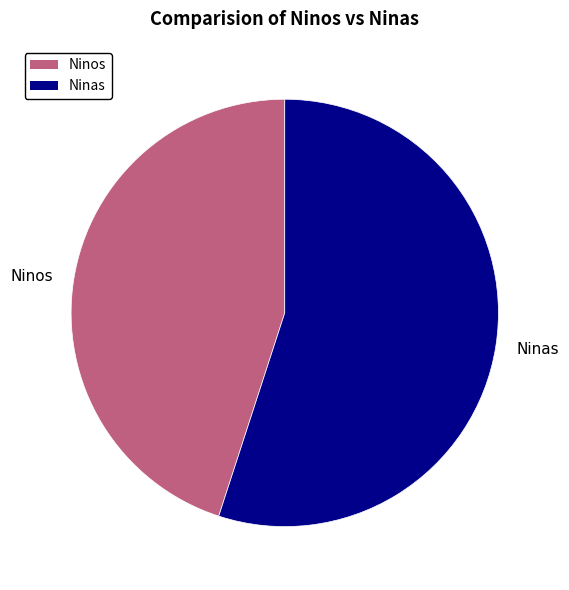

Is the sum of Ninos and Ninas greater than half?

Yes